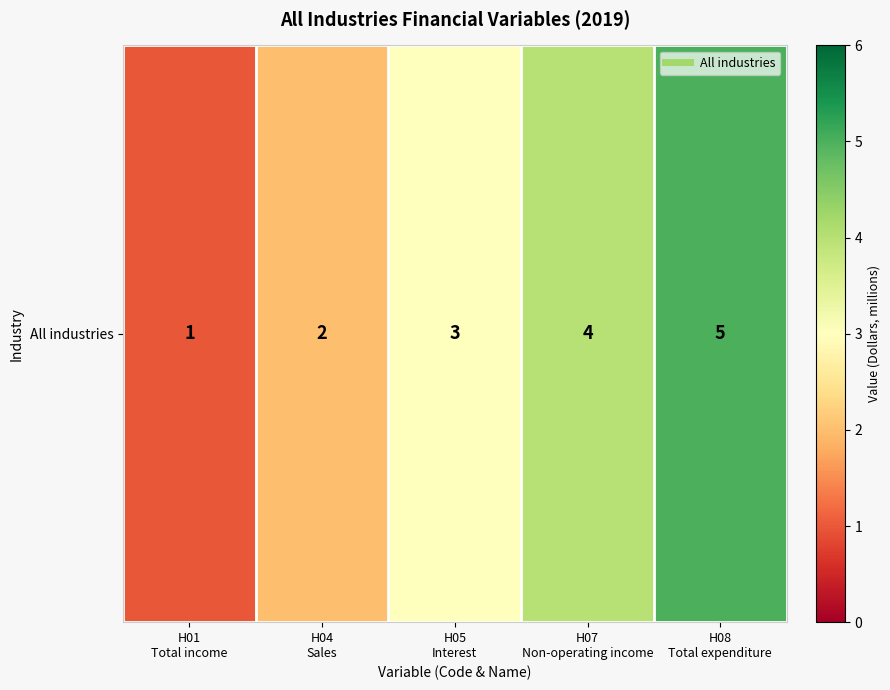

Rank the categories by value from lowest to highest.

H01
Total income, H04
Sales, H05
Interest, H07
Non-operating income, H08
Total expenditure